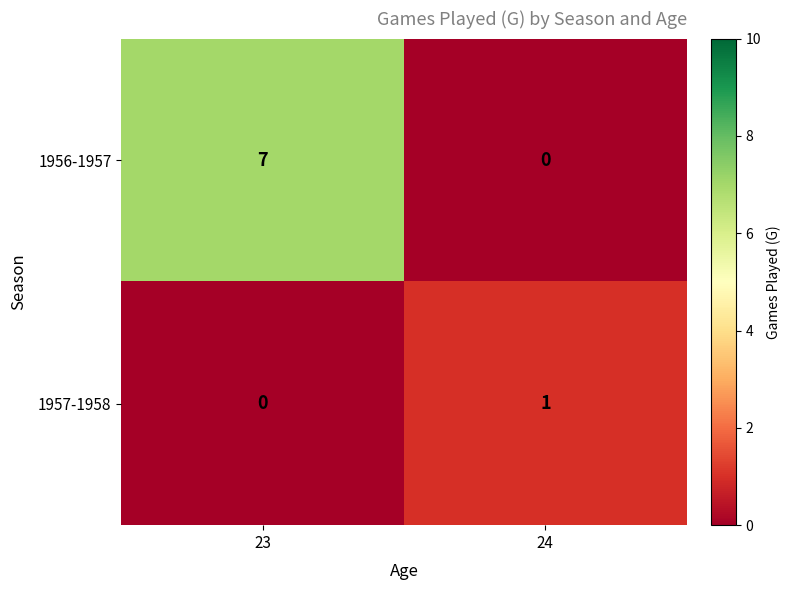

List the series in order of their peak value, highest first.

1956-1957, 1957-1958